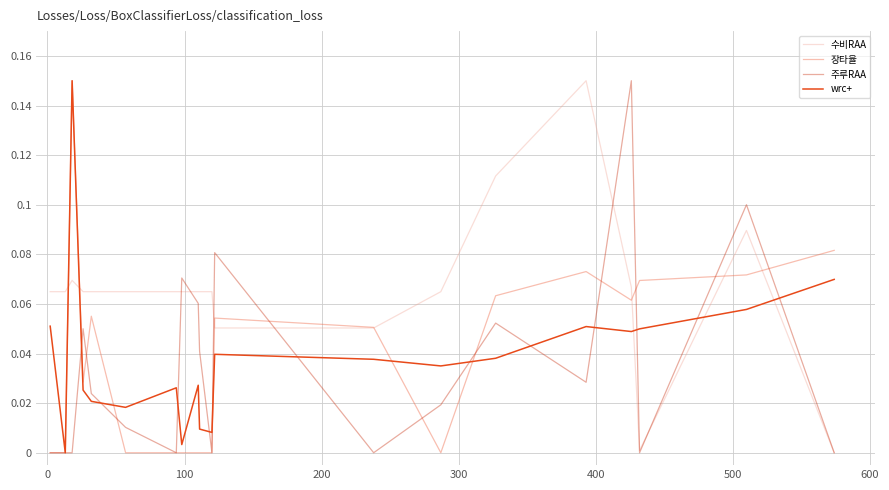

Which series has the largest total across all categories?

수비RAA